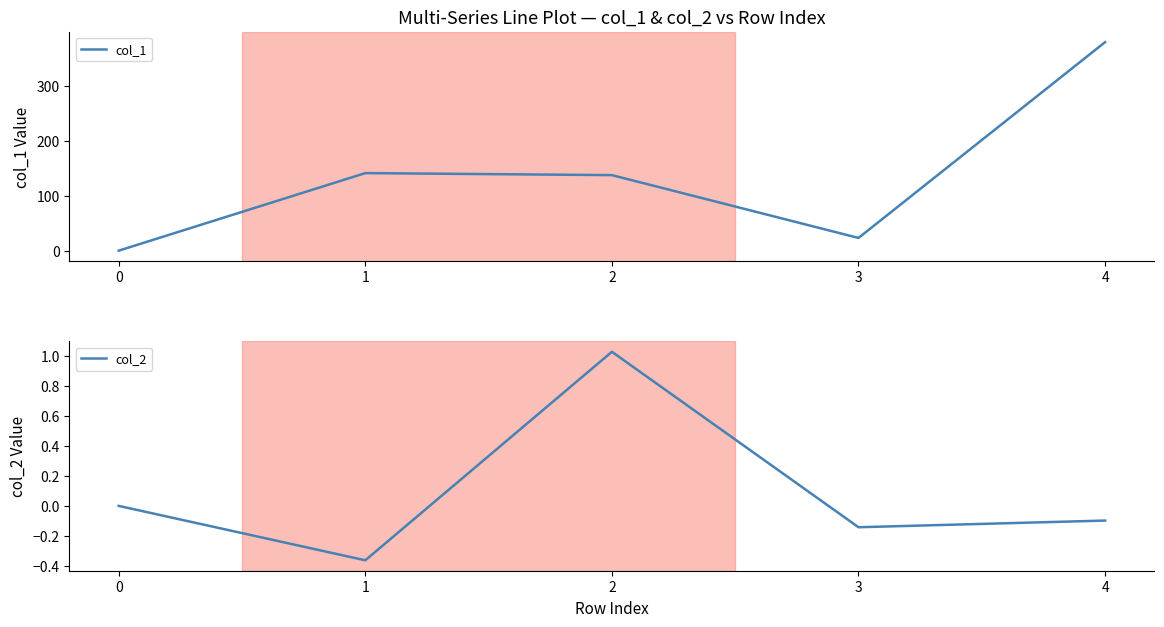

How many positive values does the col_2 series have?

1